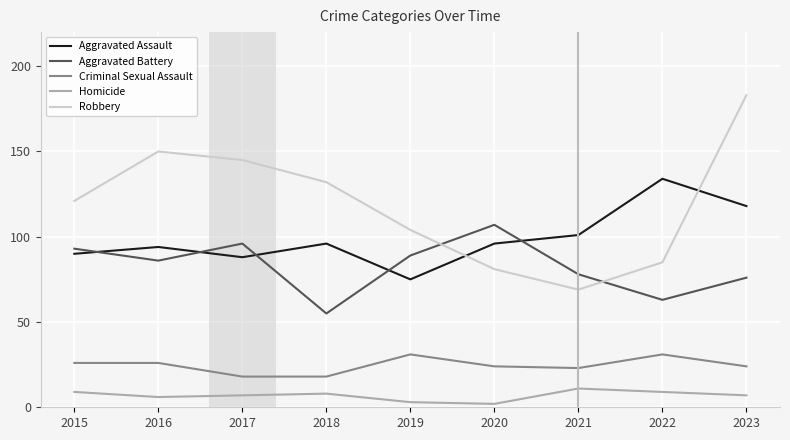

Which series has the largest total across all categories?

Robbery